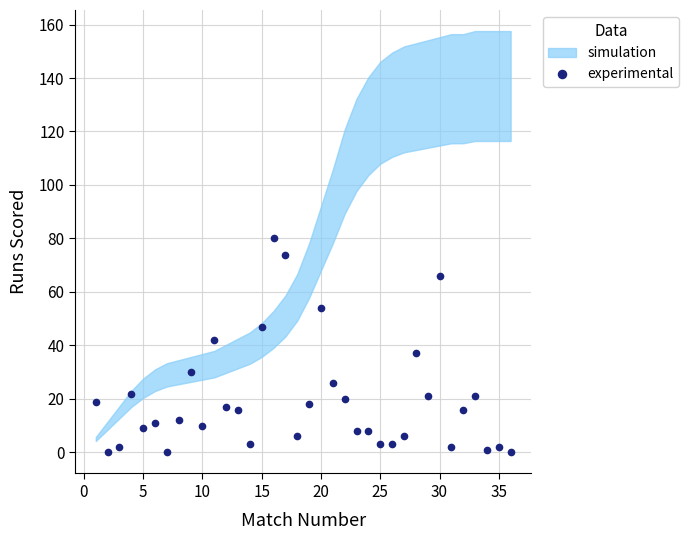

True or false: experimental has more than 2 interior local peaks.

True